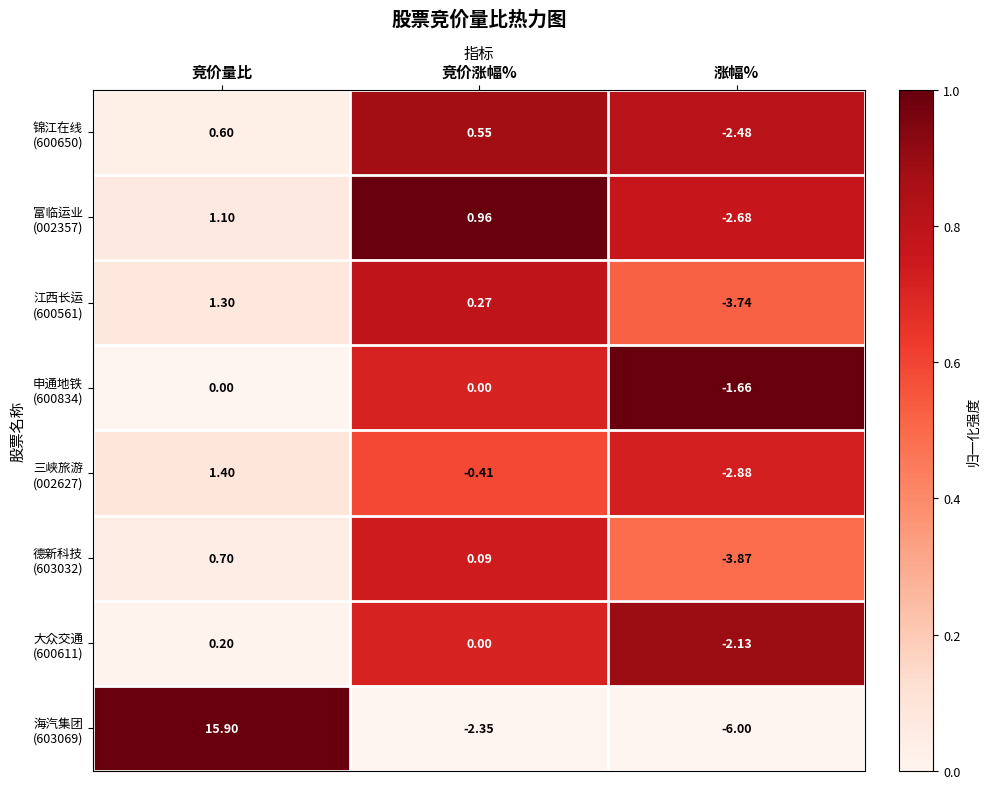

At which category is the sum across all series the highest?

竞价量比